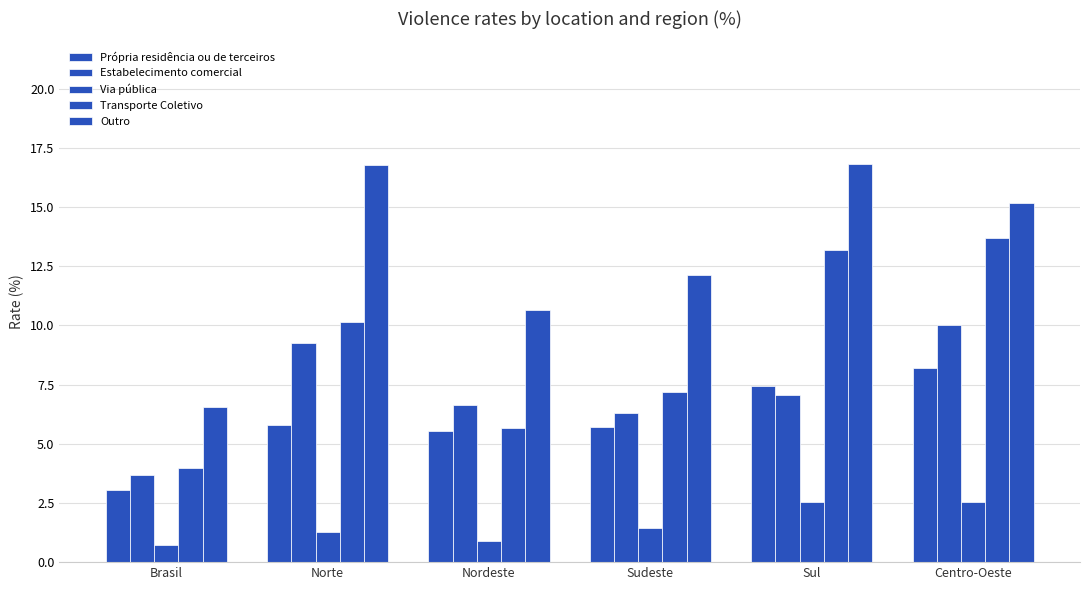

What is the value of the Própria residência ou de terceiros bar at the 6th from the left?

8.2